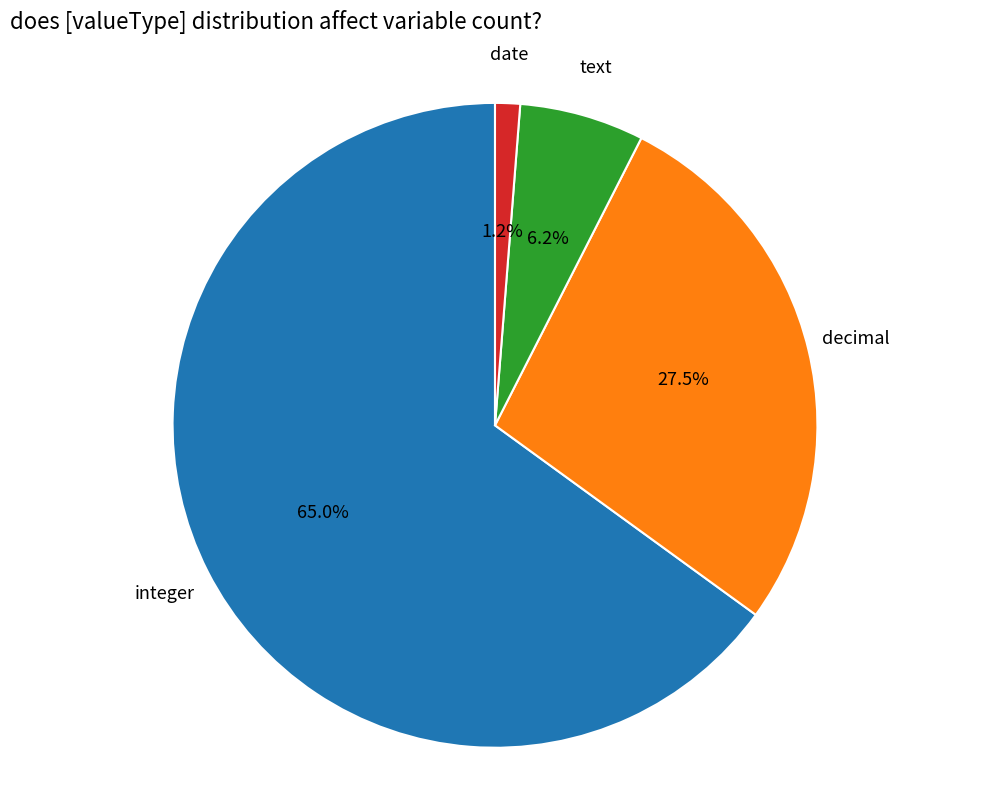

To the nearest percent, what is the difference between the largest and smallest slice percentages?

64%